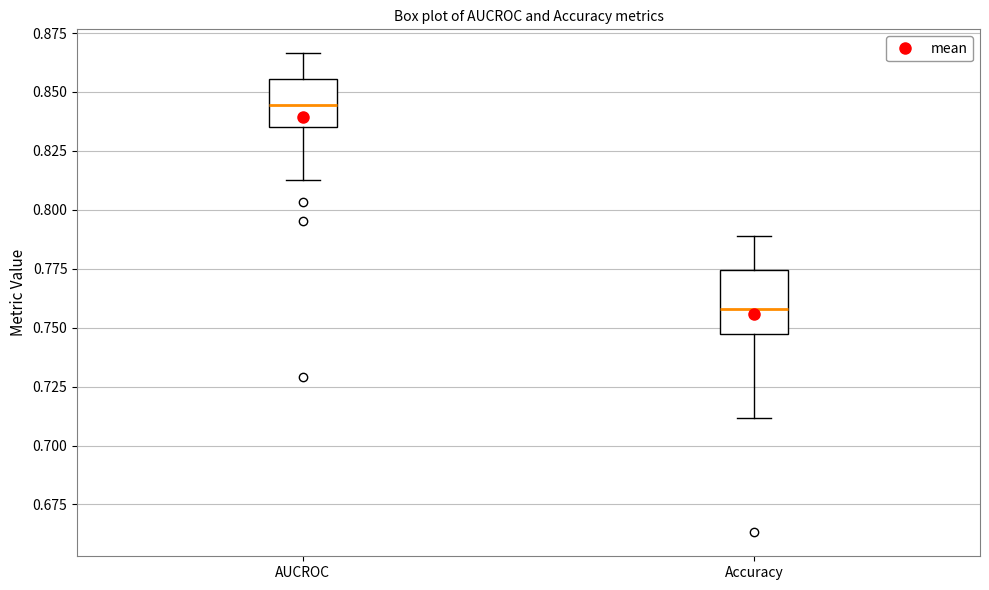

Comparing the boxes themselves (not the whiskers), which one is the tallest?

Accuracy